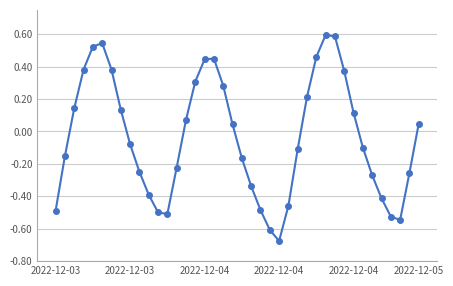

How many negative values are there?

21